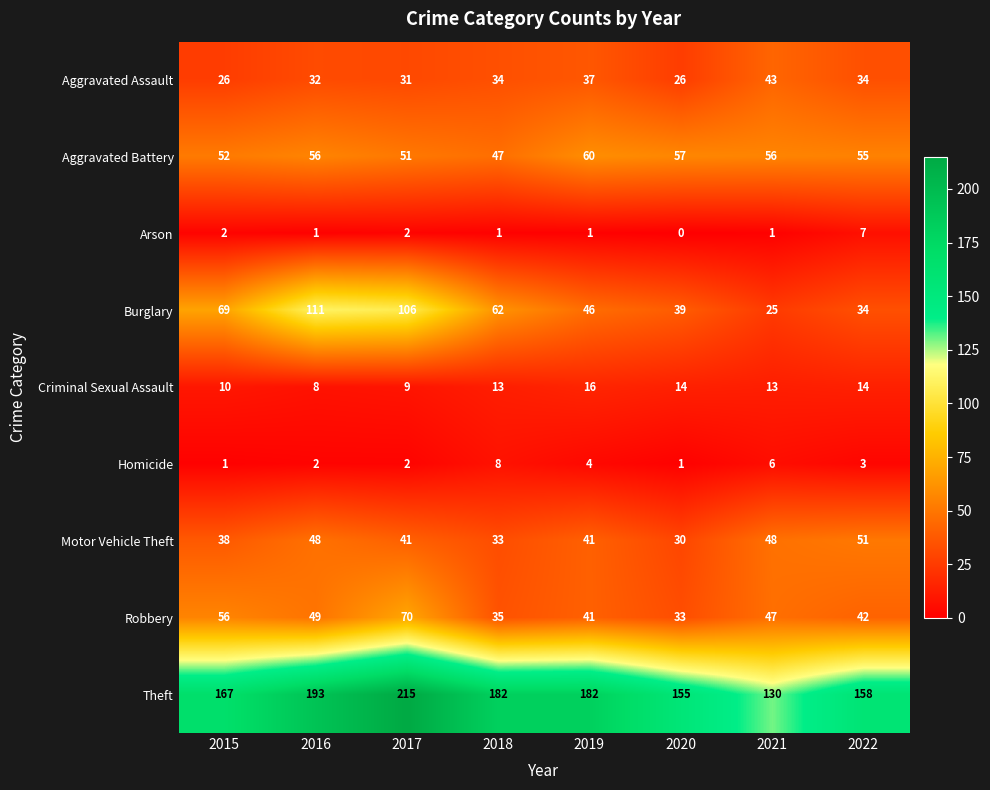

What is the difference between the Robbery values at 2022 and 2021?

5